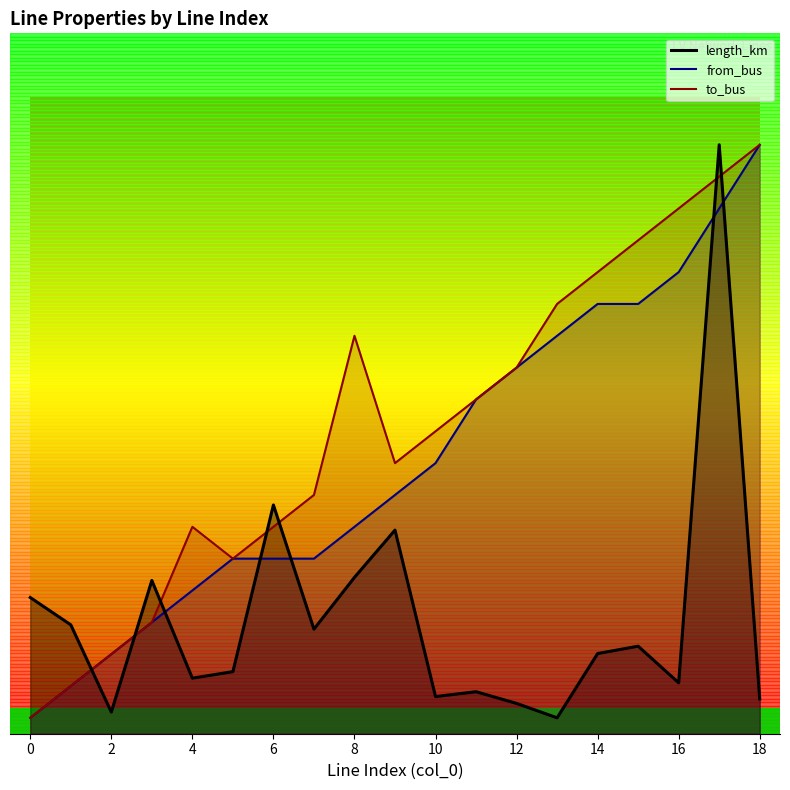

At how many categories does at least one series exceed 0?

19